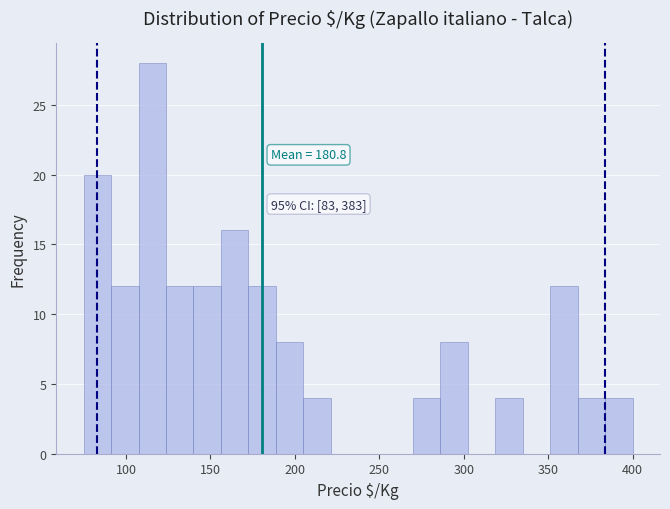

Read against the x-axis, roughly where is the centre of the tallest bar?

115